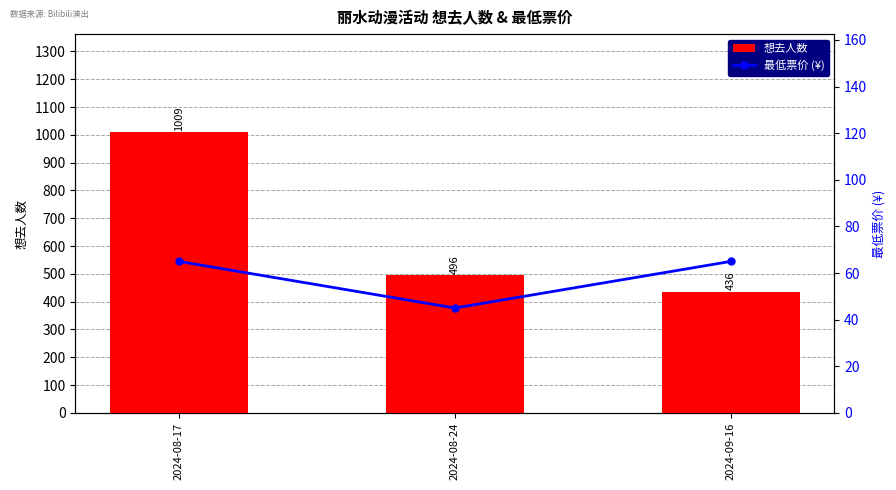

What are all the series names shown in the legend?

想去人数, 最低票价 (¥)